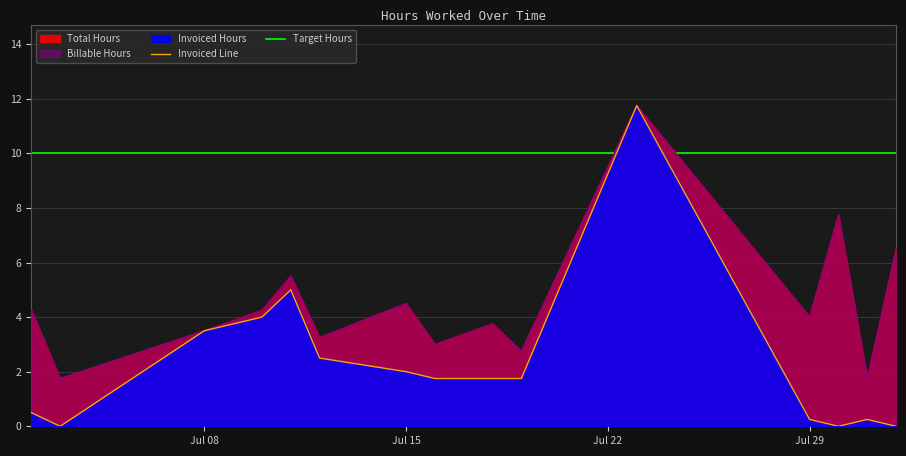

The value of Billable Hours at 5 is 0.7. True or false?

False